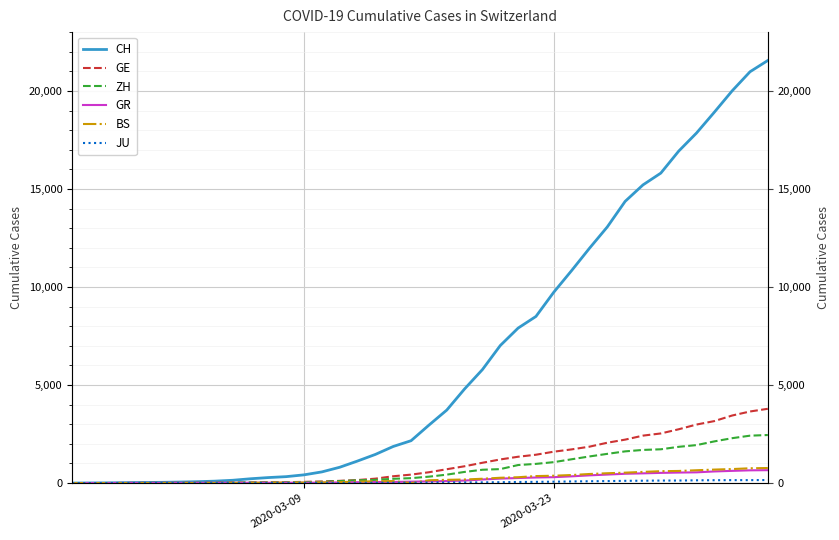

What is the difference between the maximum and minimum values in the BS series?

767